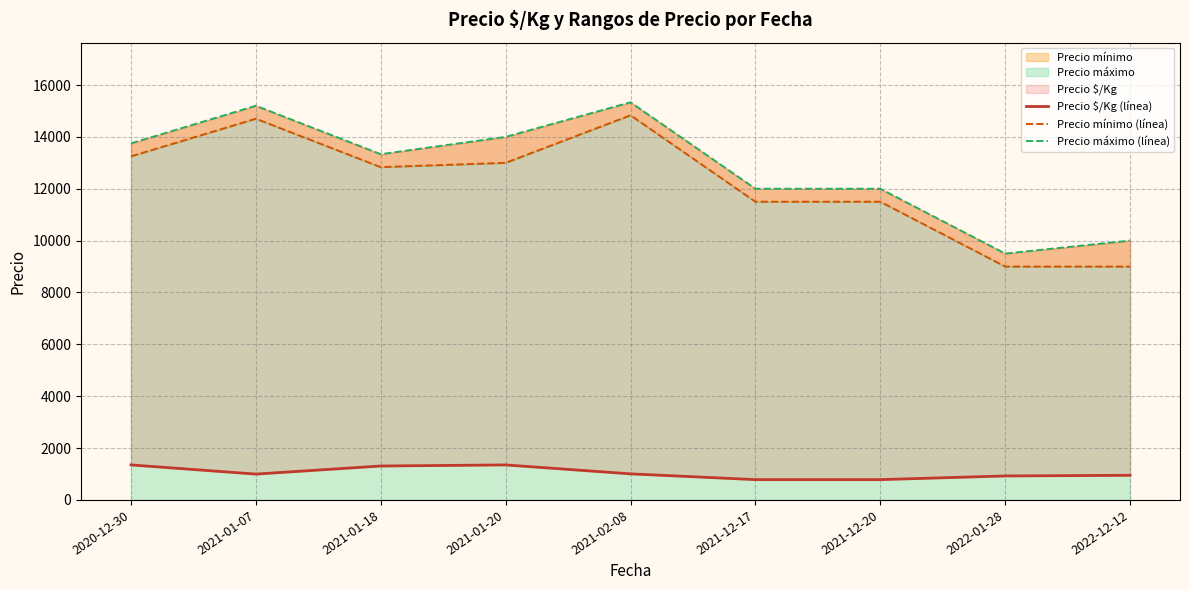

At which category does Precio mínimo (línea) reach its first local valley?

2021-01-18